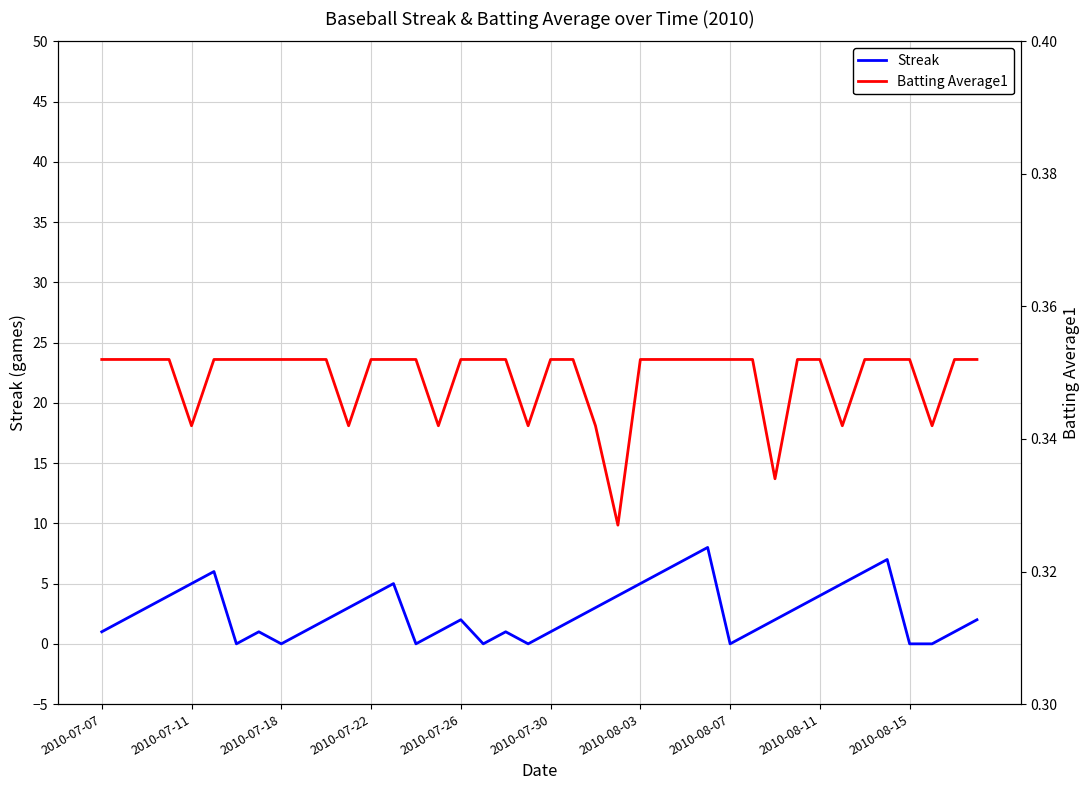

The Streak series shows 4 at 2010-08-11. True or false?

True